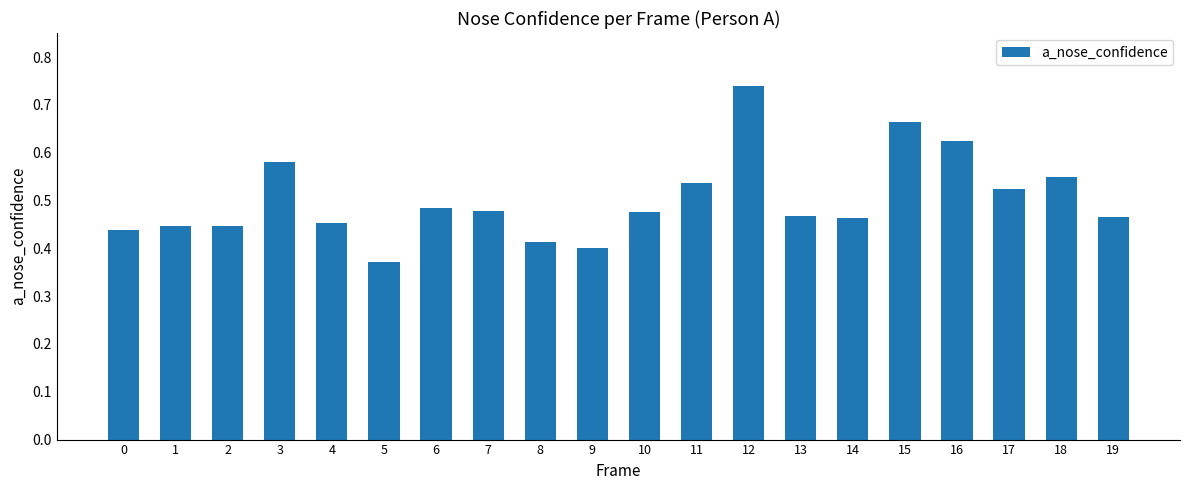

True or false: the data shows 0.2 at 12.

False